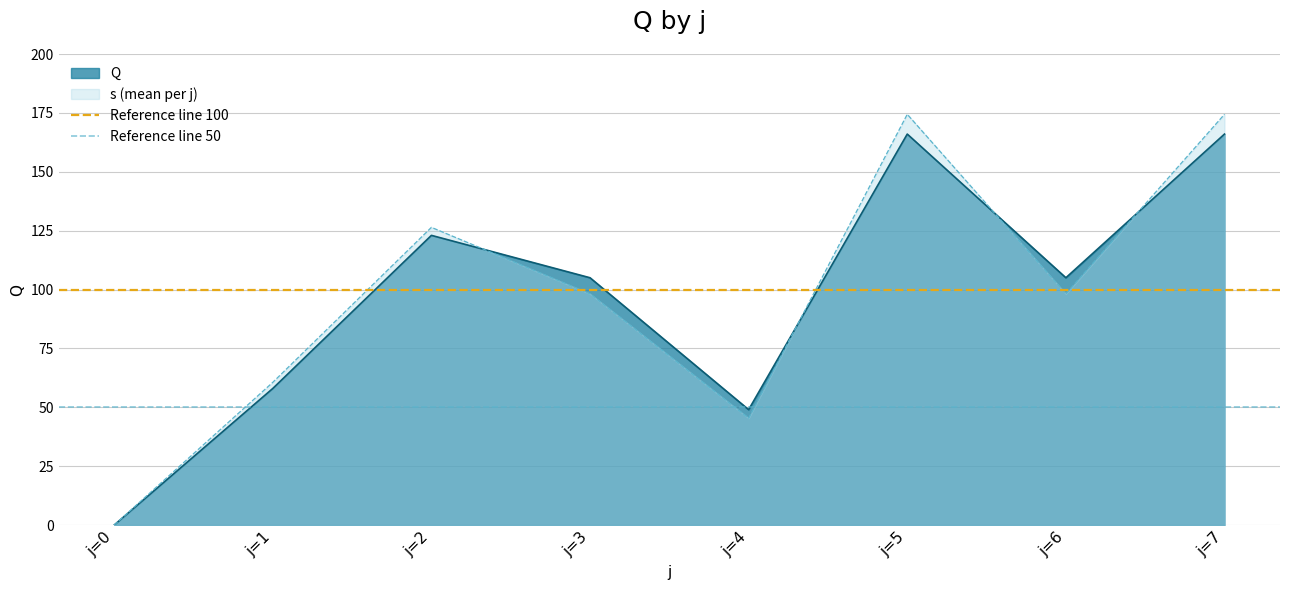

What is the average value of the Reference line 100 series?

100